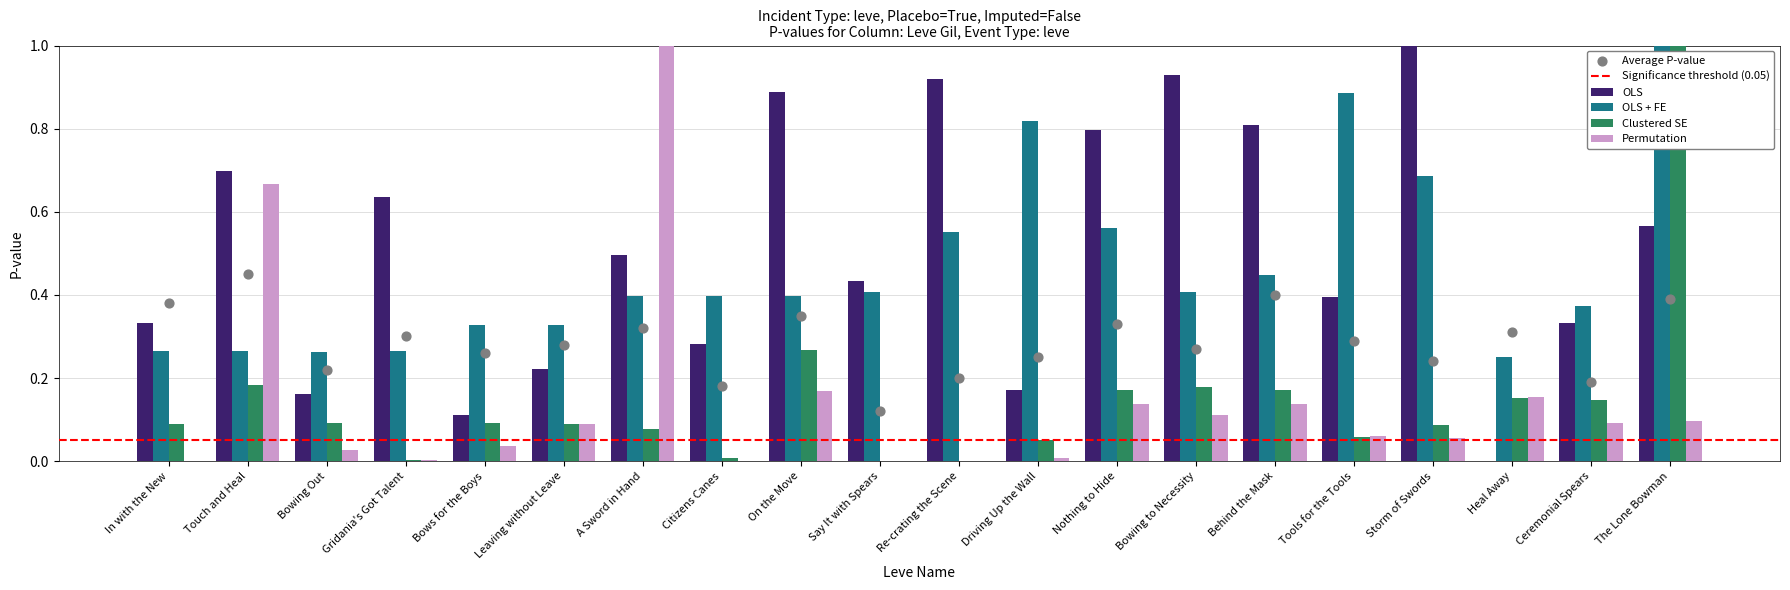

At how many categories does at least one series exceed 0?

20